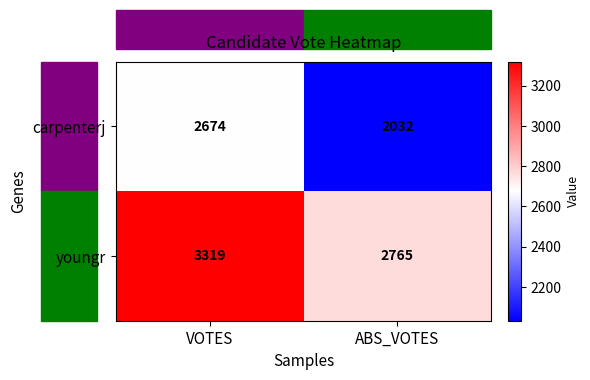

What is the difference between the youngr values at VOTES and ABS_VOTES?

554